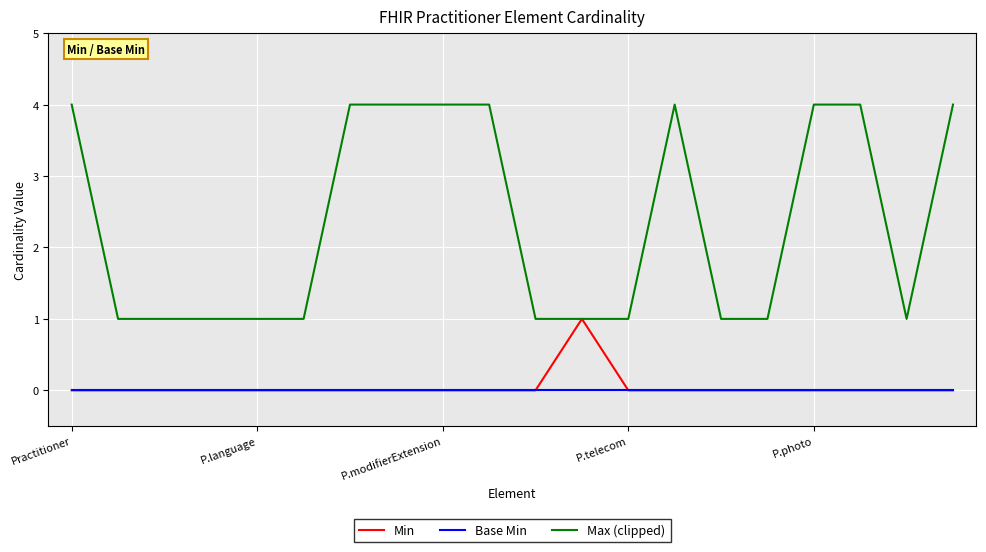

Which series has the largest range (max minus min)?

Max (clipped)